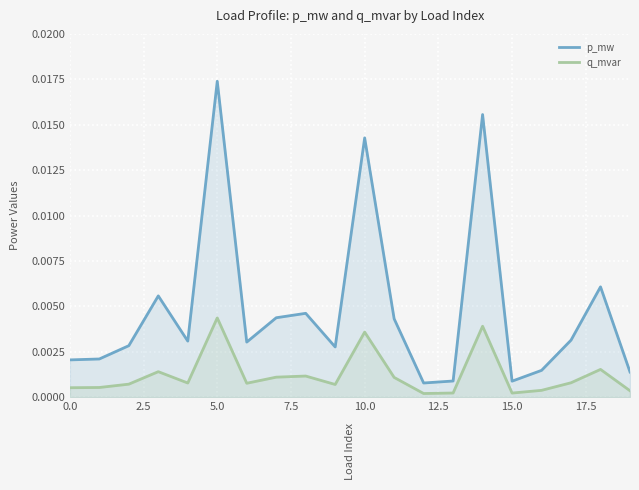

True or false: p_mw and q_mvar cross at least once.

False